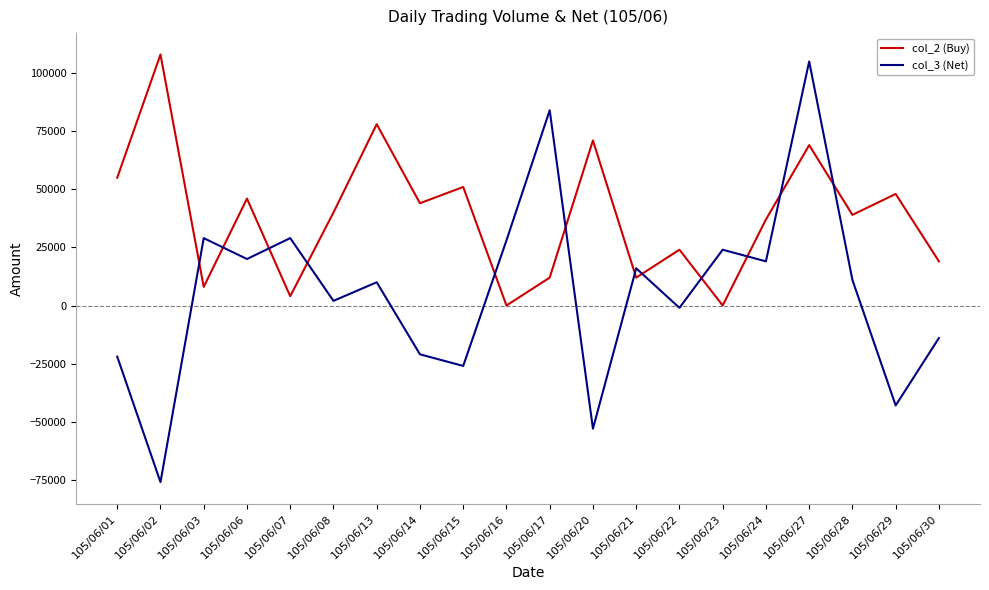

Which category has the highest value in the col_3 (Net) series?

105/06/27